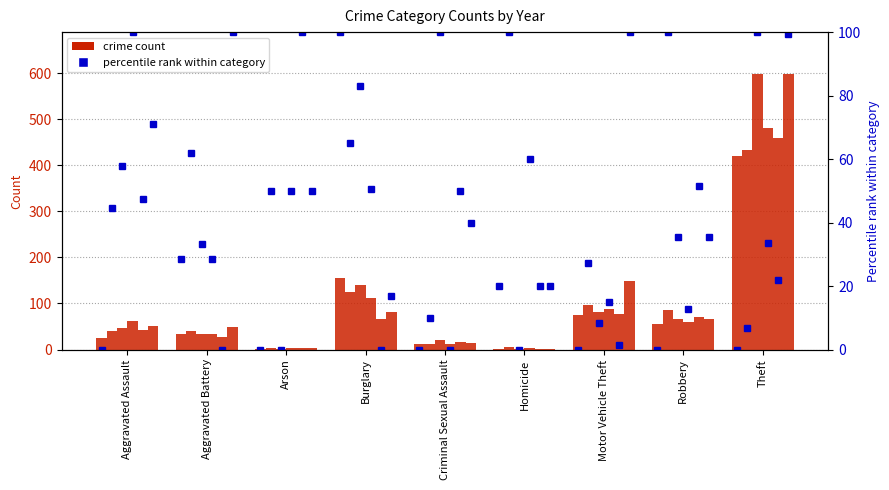

What position from the left is Homicide?

6